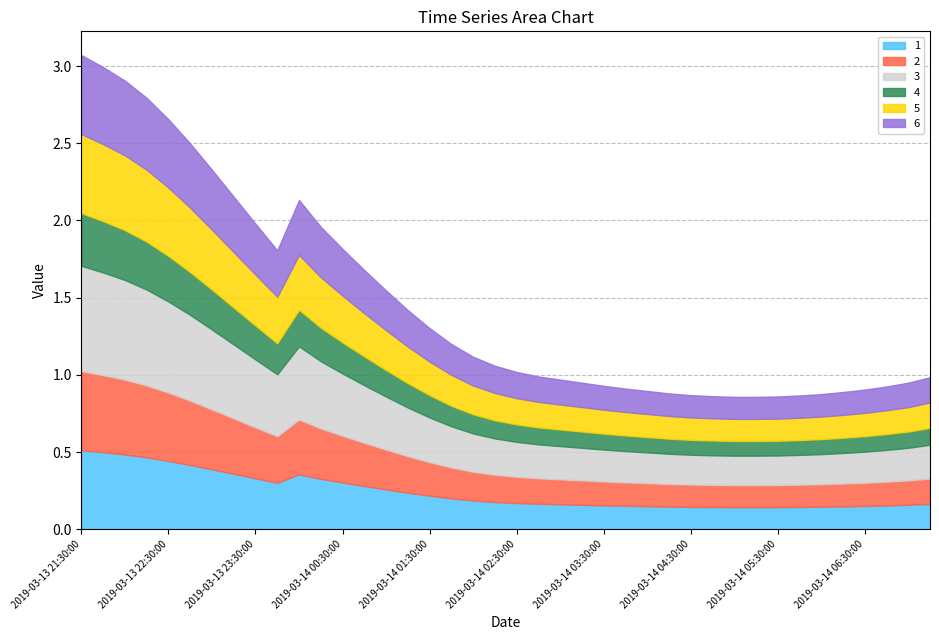

Which series has the largest range (max minus min)?

3